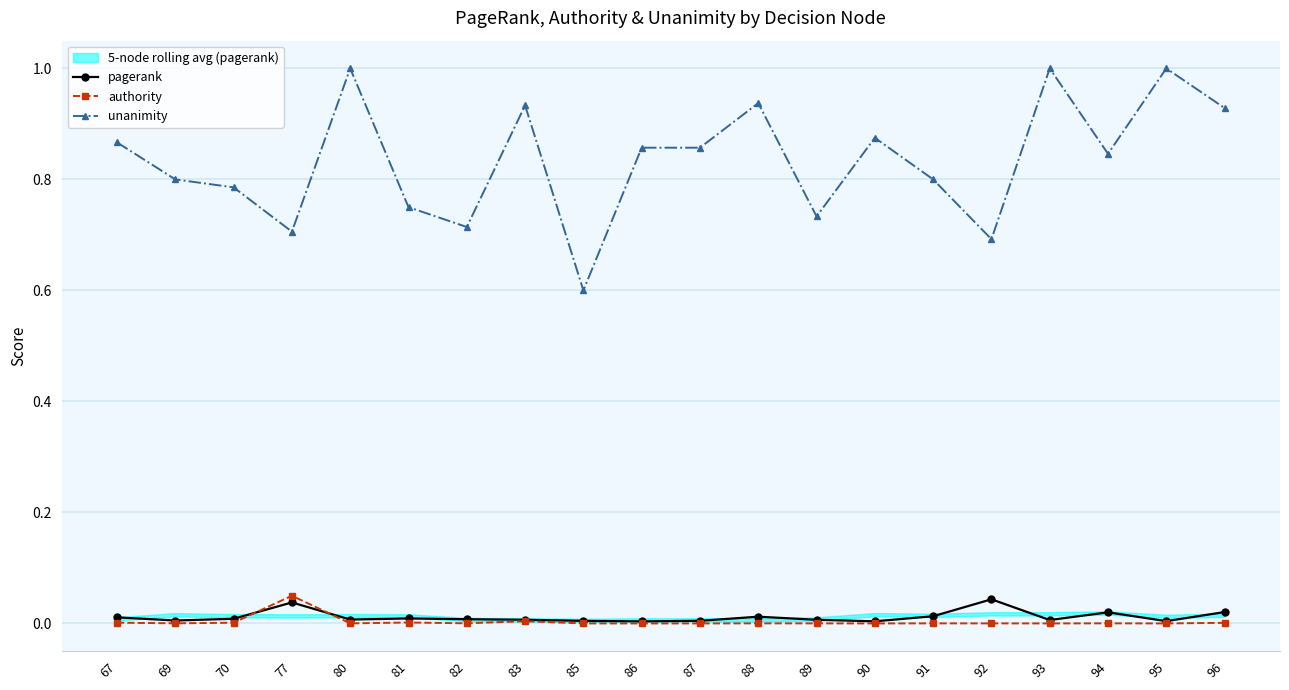

At which category does pagerank reach its first local peak?

77